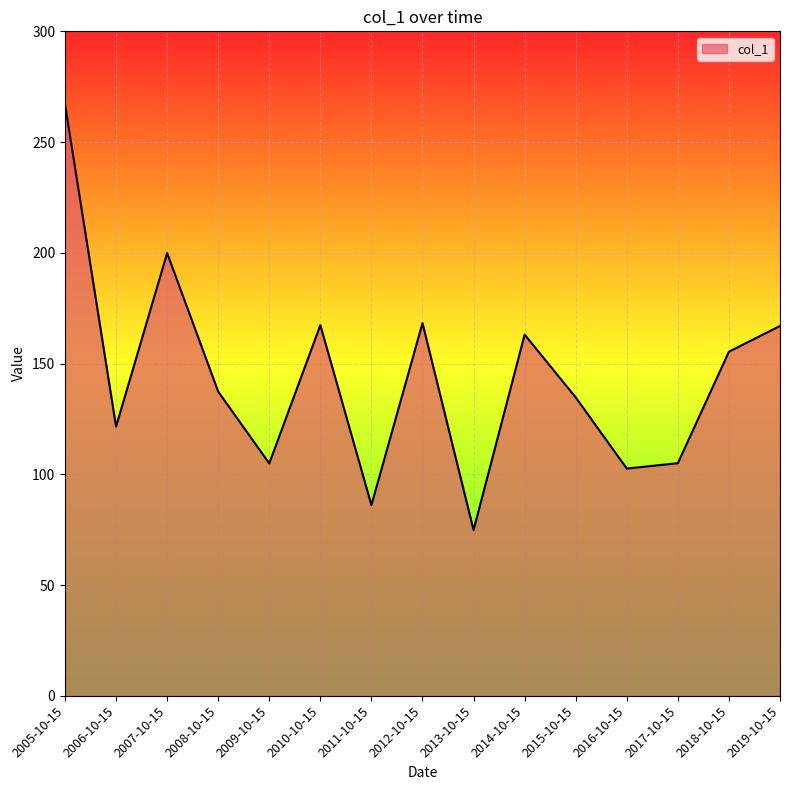

Is it true that the value at 2009-10-15 is 104.9?

True